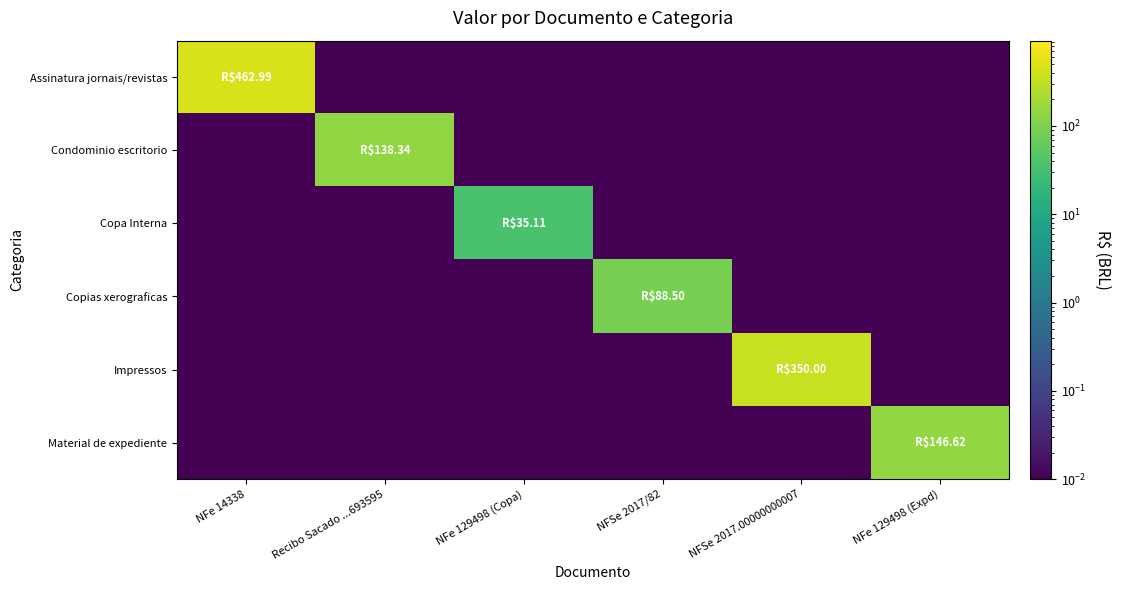

Which category has the highest value across all series?

NFe 14338